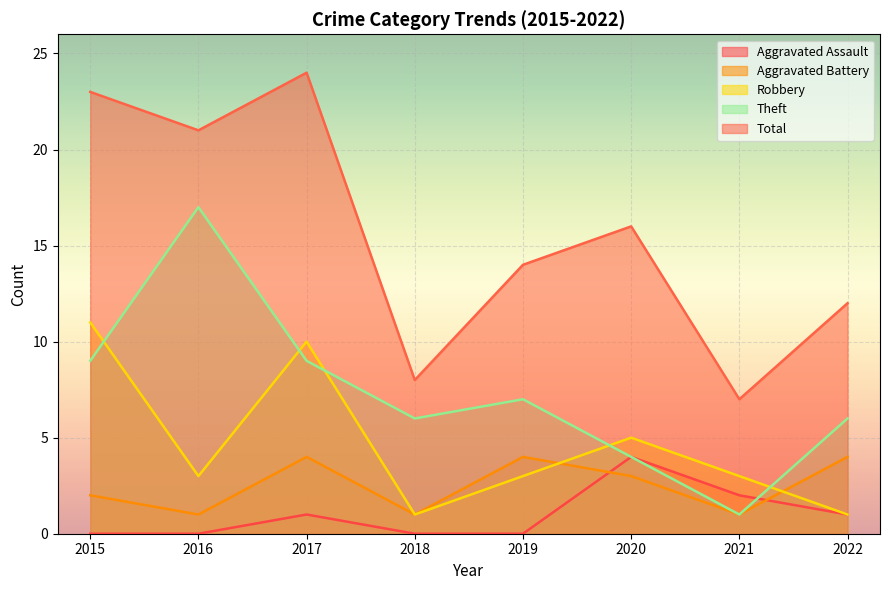

What is the value of the Aggravated Assault point at the 8th from the left?

1